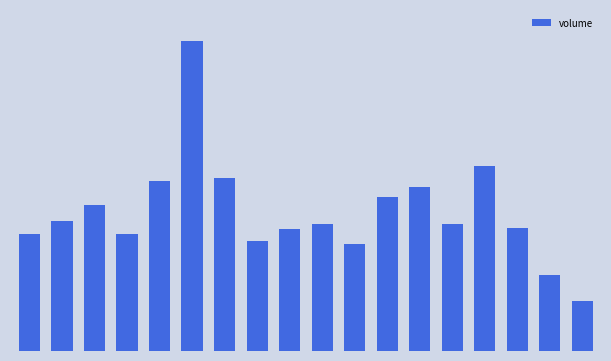

Does the chart contain any negative values?

No